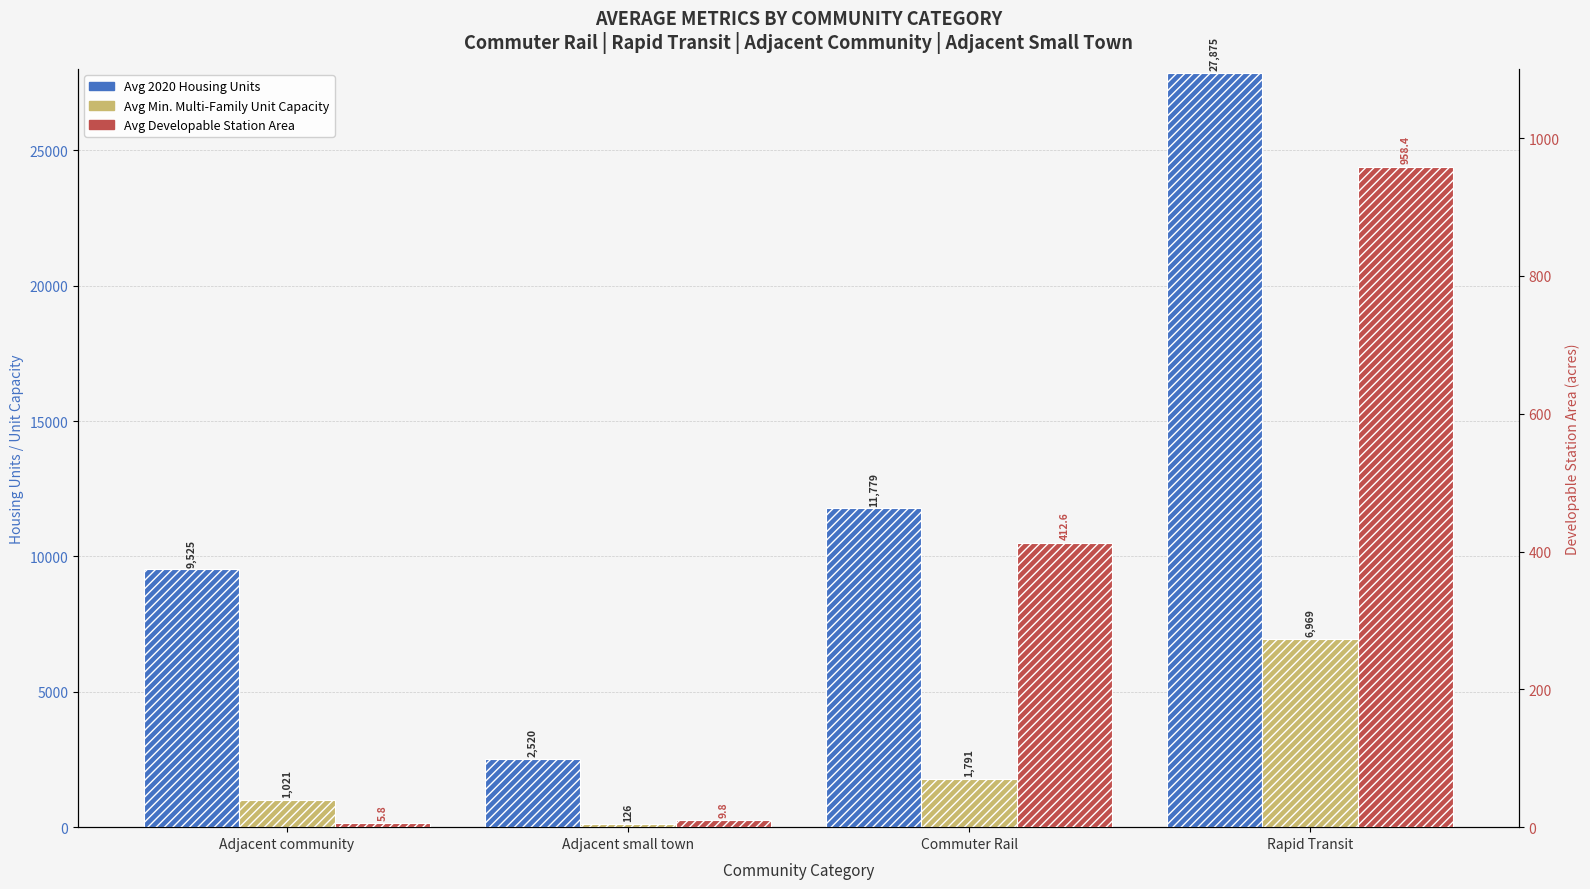

The value of Avg Developable Station Area at Adjacent small town is 14.0. True or false?

False